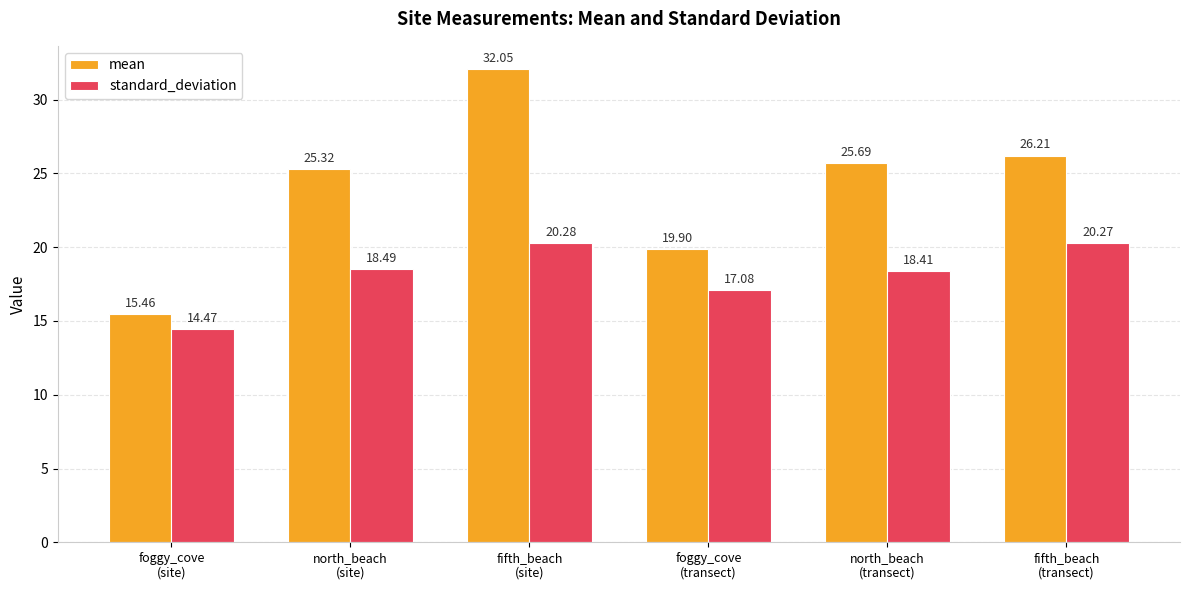

Rank the series by their average value, from highest to lowest.

mean, standard_deviation